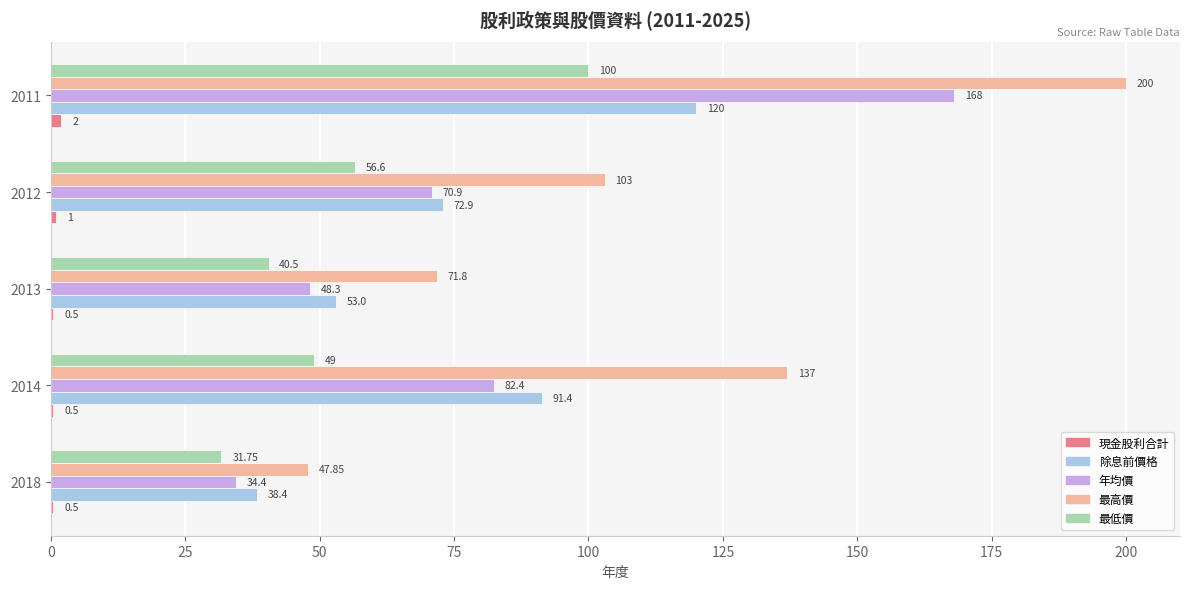

What is the average value of the 年均價 series?

80.8